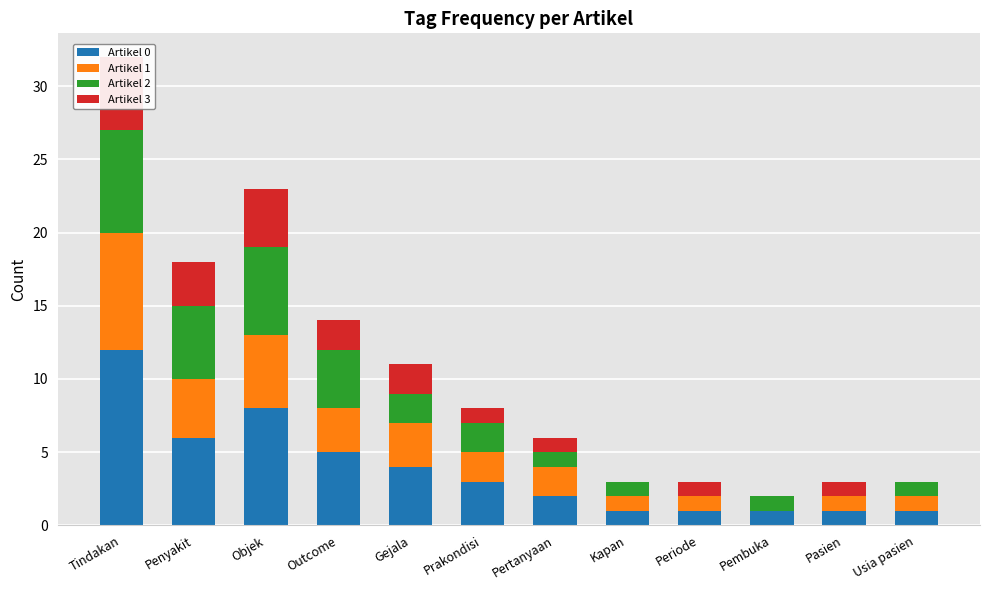

How many data points in Artikel 0 are less than 3?

6